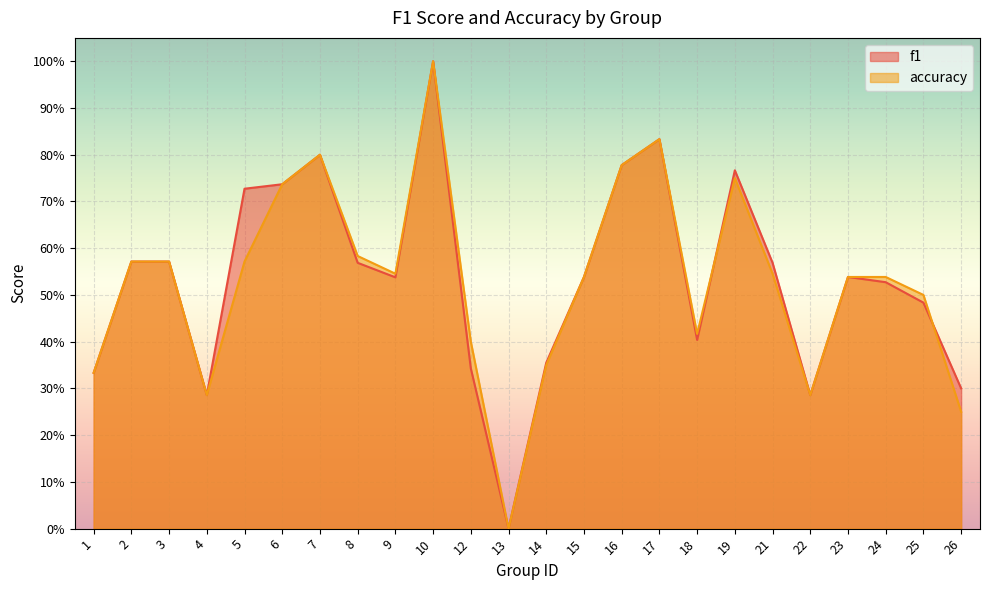

True or false: accuracy has a value of 0.8 at 17.

True